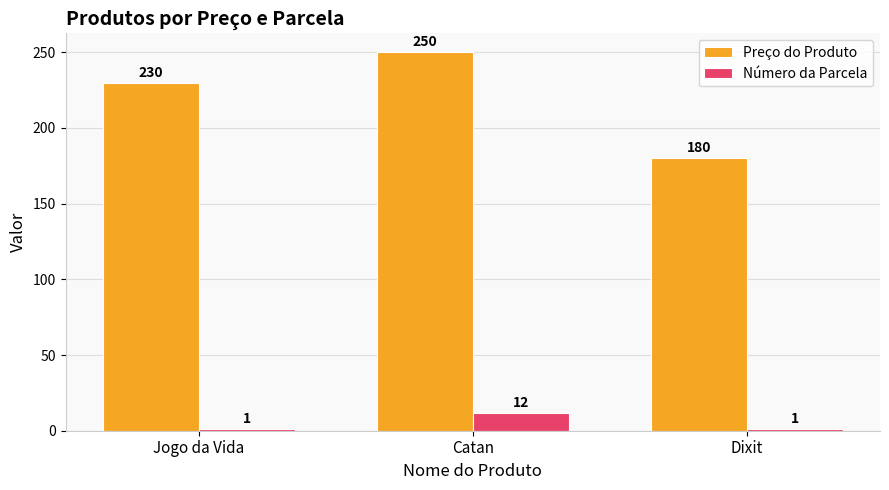

The value of Número da Parcela at Jogo da Vida is 1. True or false?

True